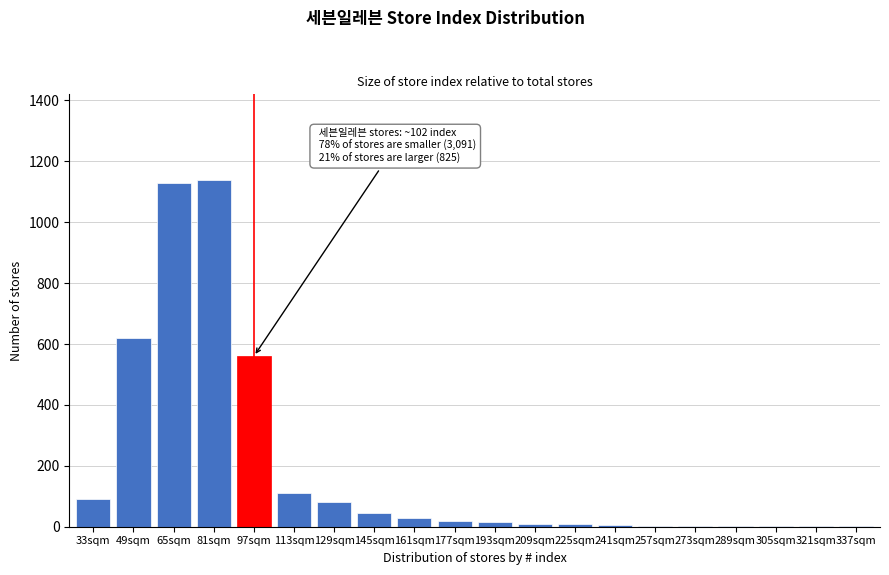

The chart shows a value of 80 at 129sqm. True or false?

True